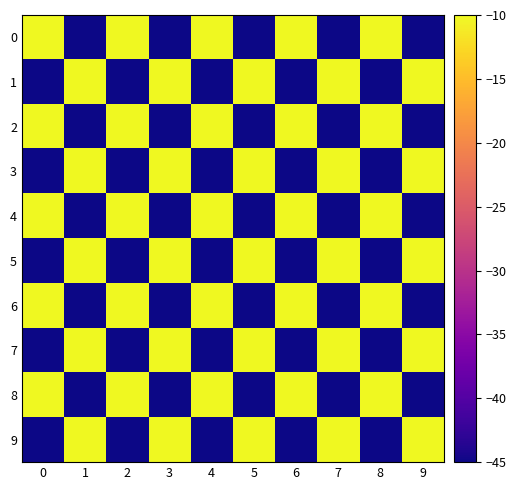

How many data points does each series have?

10